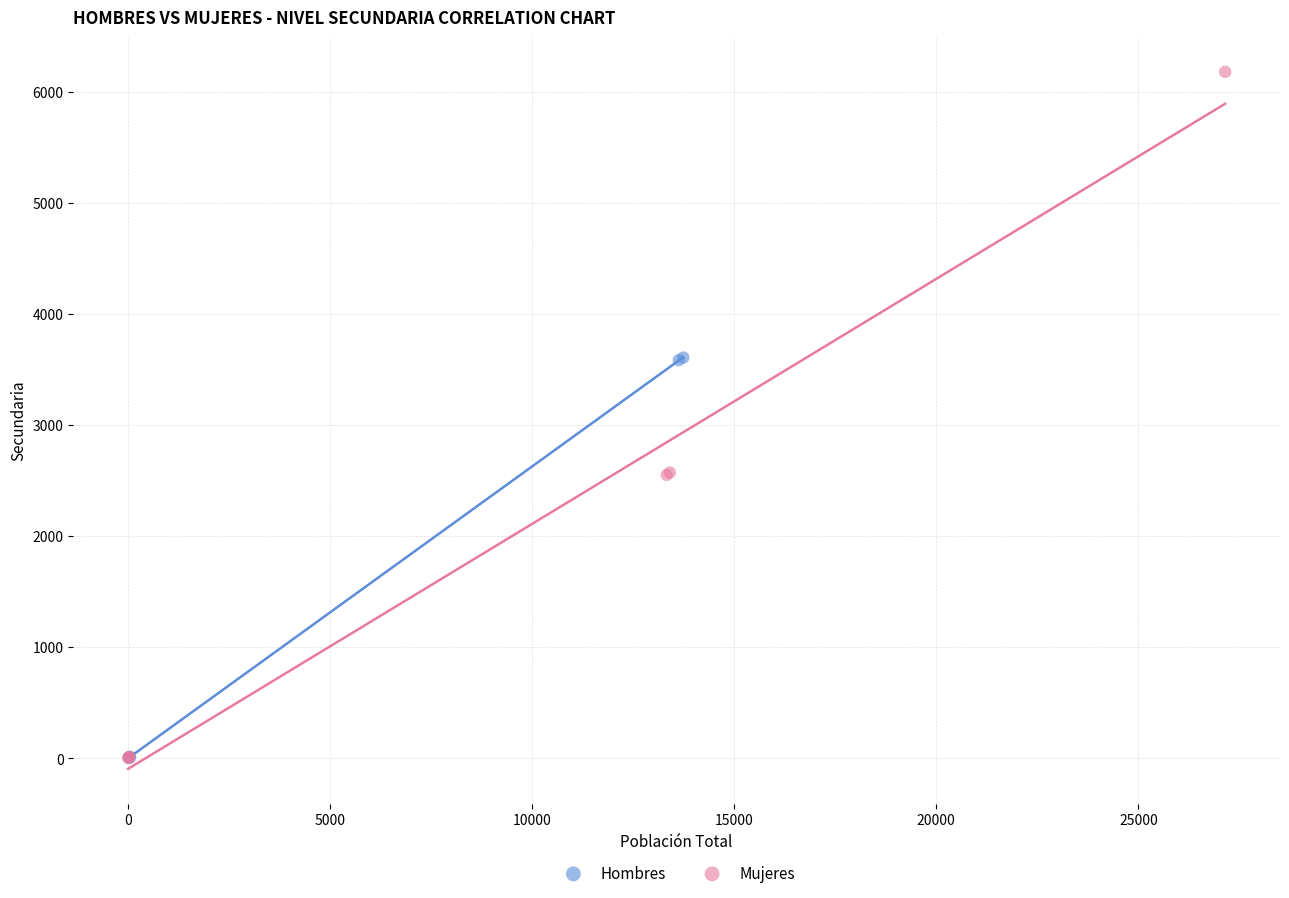

Which series contains the highest Y value?

Mujeres